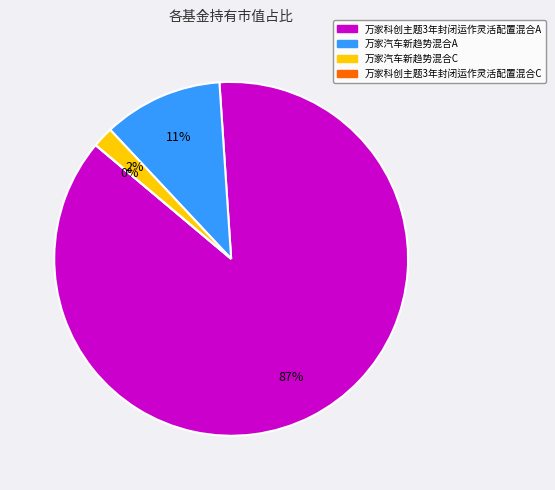

Between 万家汽车新趋势混合A and 万家科创主题3年封闭运作灵活配置混合C, which is larger?

万家汽车新趋势混合A